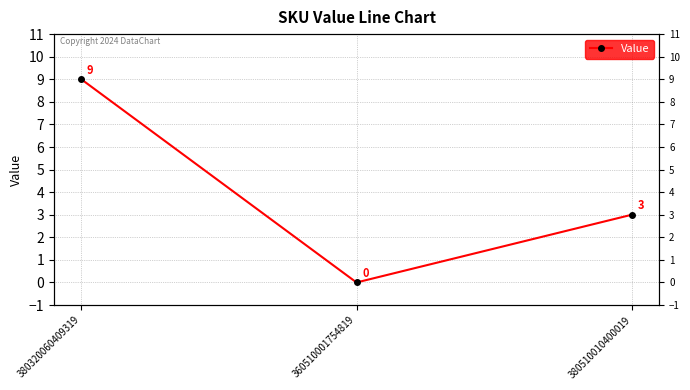

True or false: the data shows 5 at 360510001754819.

False